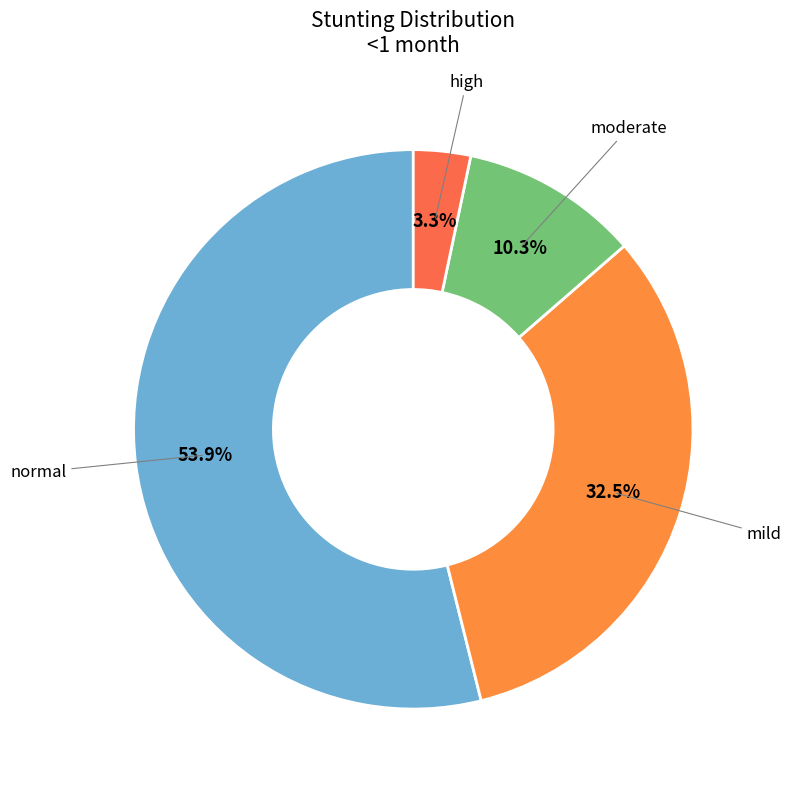

Is there any slice that represents more than half of the pie?

Yes